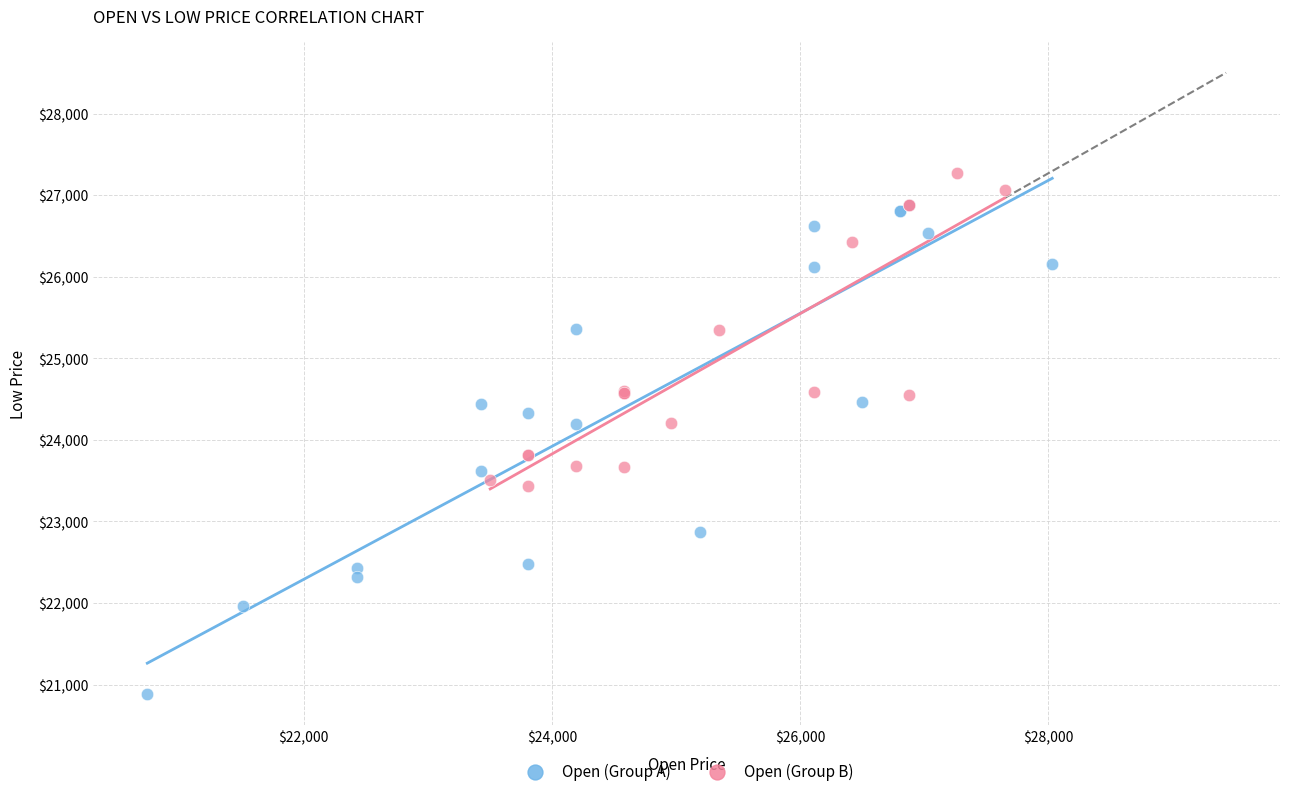

Which series reaches the maximum Y coordinate?

Open (Group B)